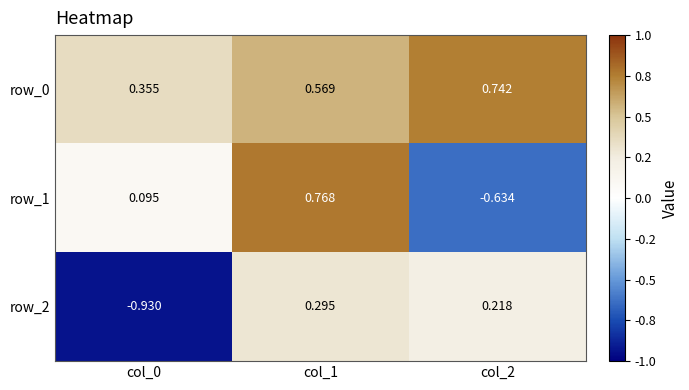

Which series has the largest total across all categories?

row_0